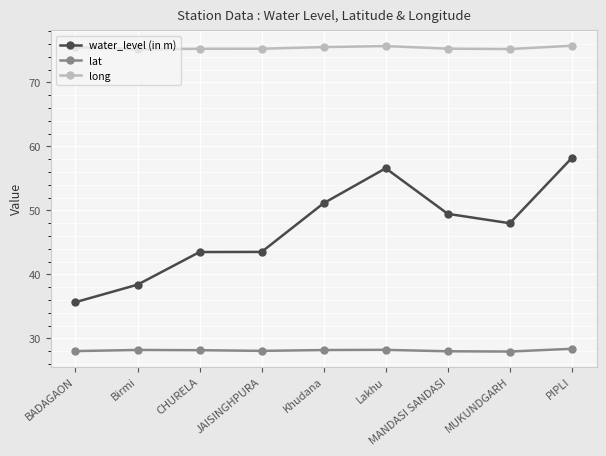

Read the lat value at MUKUNDGARH.

28.0